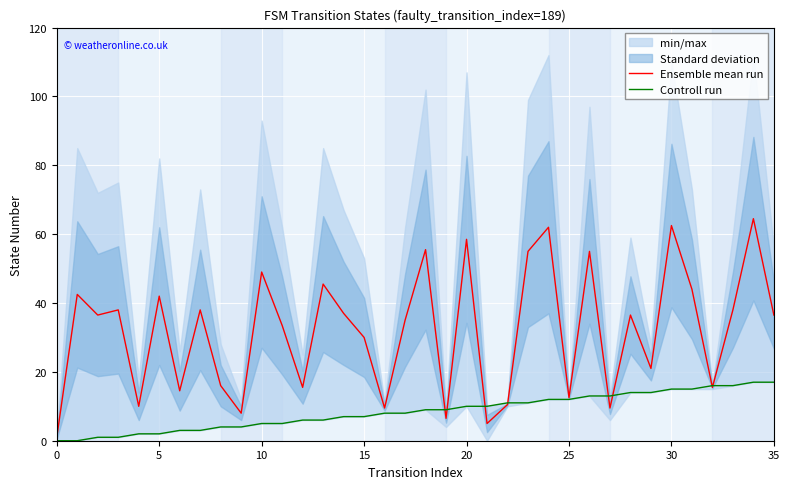

What is the greatest value displayed?

64.5